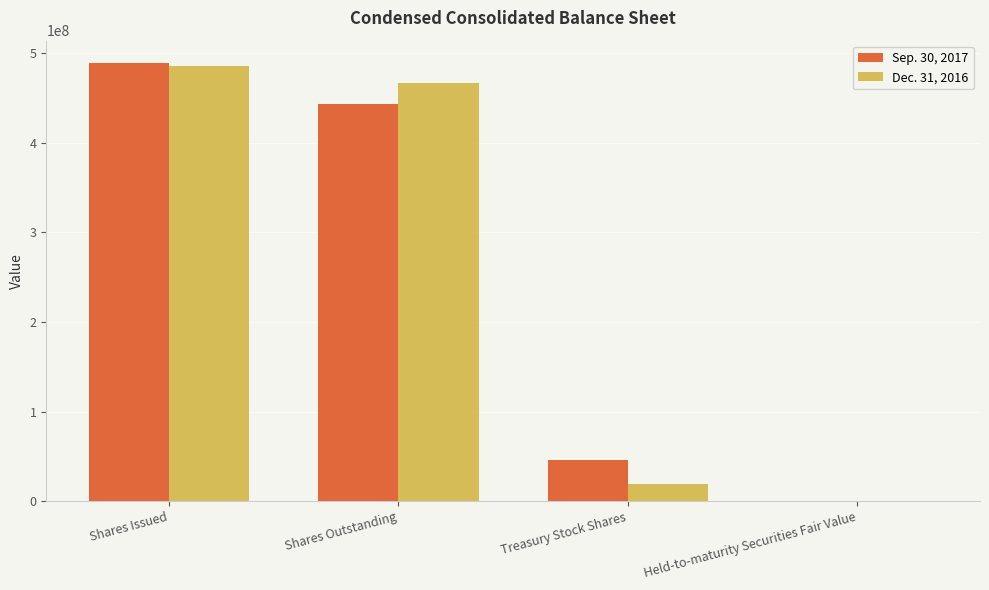

The value of Sep. 30, 2017 at Treasury Stock Shares is 75612616. True or false?

False